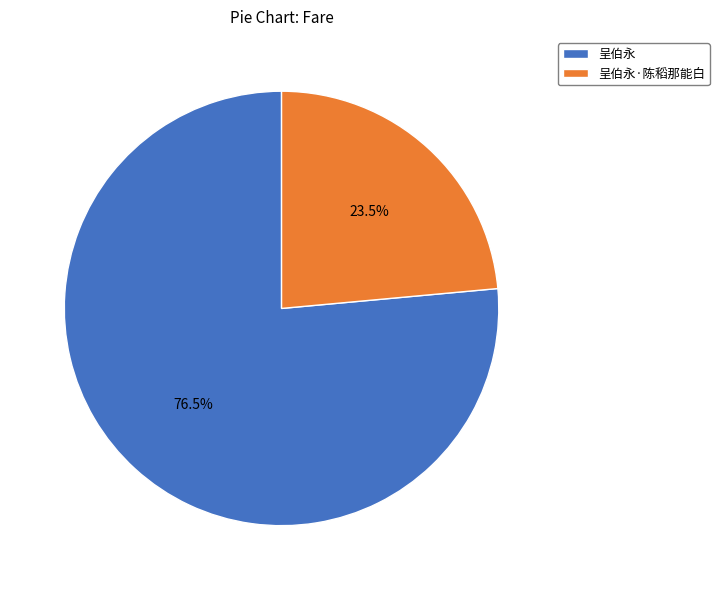

Which has a higher value, 呈伯永·陈稻那能白 or 呈伯永?

呈伯永